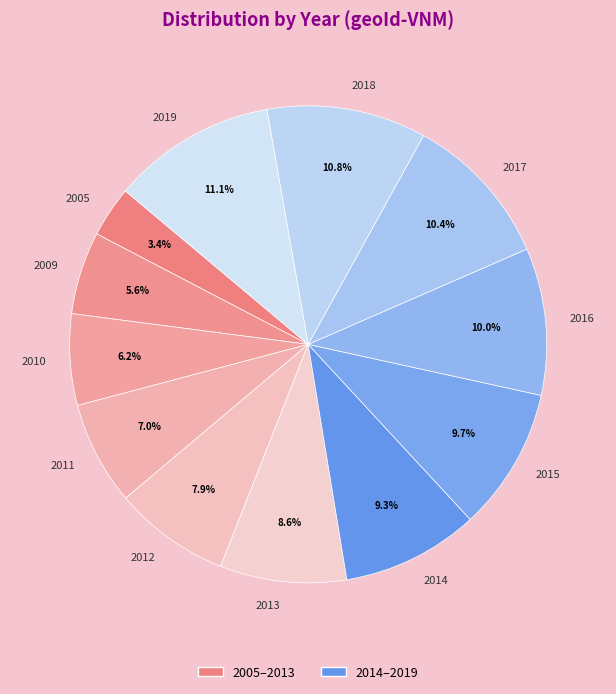

Is it true that 2009 is 6% of the pie?

True